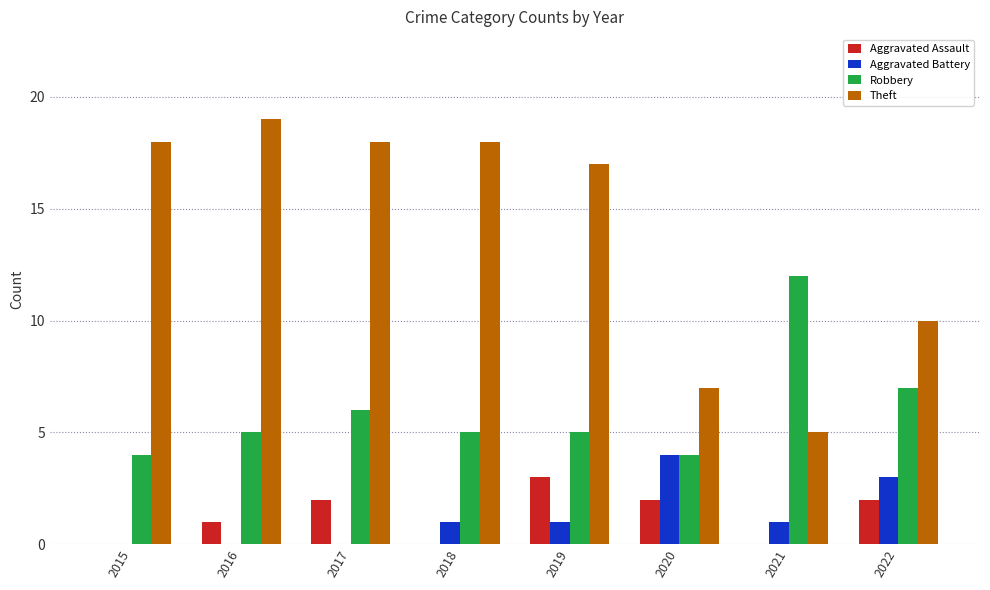

Reading left to right, list all the values displayed in this chart.

Aggravated Assault: 2015=0	2016=1	2017=2	2018=0	2019=3	2020=2	2021=0	2022=2
Aggravated Battery: 2015=0	2016=0	2017=0	2018=1	2019=1	2020=4	2021=1	2022=3
Robbery: 2015=4	2016=5	2017=6	2018=5	2019=5	2020=4	2021=12	2022=7
Theft: 2015=18	2016=19	2017=18	2018=18	2019=17	2020=7	2021=5	2022=10